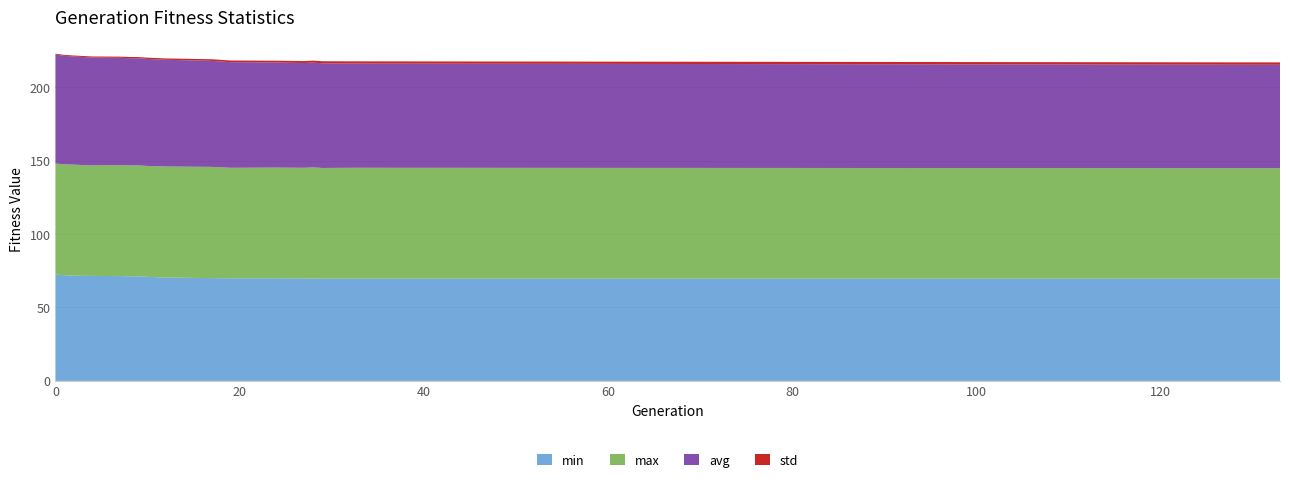

Reading right to left, extract all data points from this chart.

min: 133=69.6	32=69.6	29=69.6	28=69.7	27=69.7	24=69.9	19=69.9	17=70.0	12=70.4	10=70.9	9=71.2	8=71.2	7=71.4	4=71.5	2=71.6	1=72.0	0=72.4
max: 133=75.2	32=75.5	29=75.4	28=75.6	27=75.4	24=75.4	19=75.2	17=75.7	12=75.6	10=75.5	9=75.5	8=75.5	7=75.5	4=75.2	2=75.6	1=75.5	0=75.6
avg: 133=70.4	32=71.0	29=71.3	28=71.4	27=71.4	24=71.5	19=71.9	17=72.2	12=72.7	10=72.9	9=72.9	8=73.0	7=73.1	4=73.4	2=73.7	1=73.8	0=74.2
std: 133=1.6	32=1.5	29=1.4	28=1.4	27=1.3	24=1.2	19=1.1	17=1.1	12=0.9	10=0.9	9=0.8	8=0.8	7=0.8	4=0.7	2=0.7	1=0.6	0=0.6